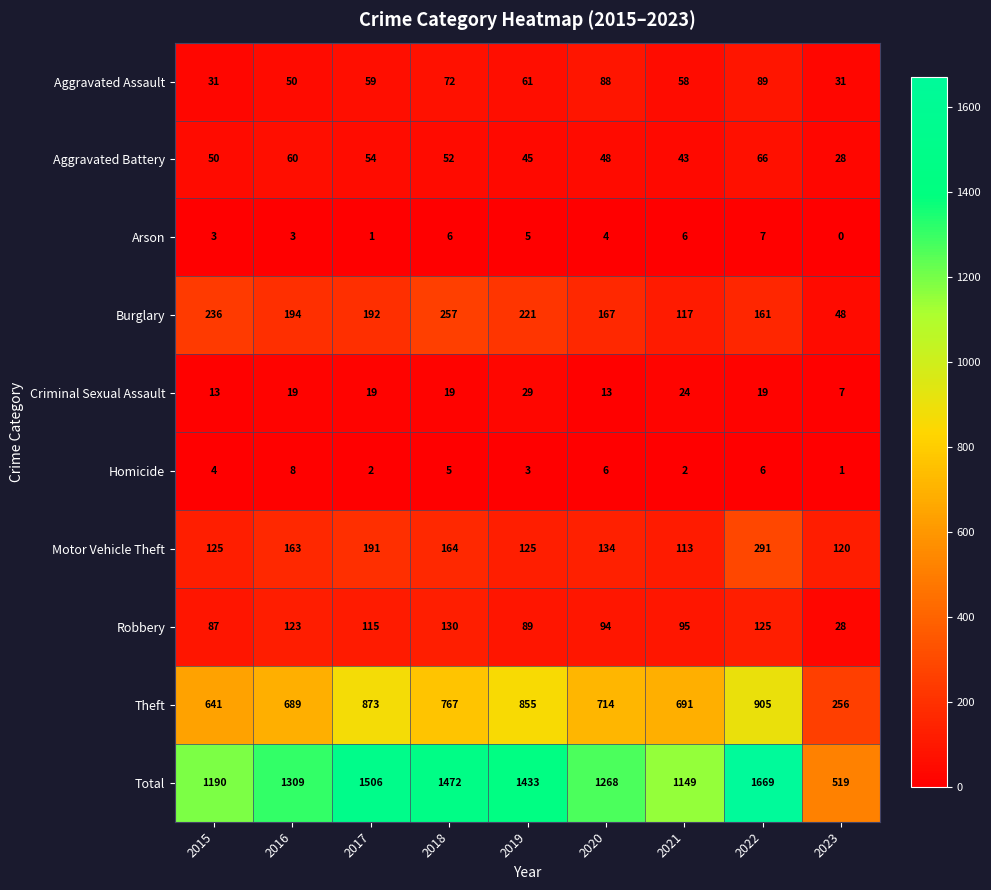

What value does the Aggravated Battery series have at 2016?

60